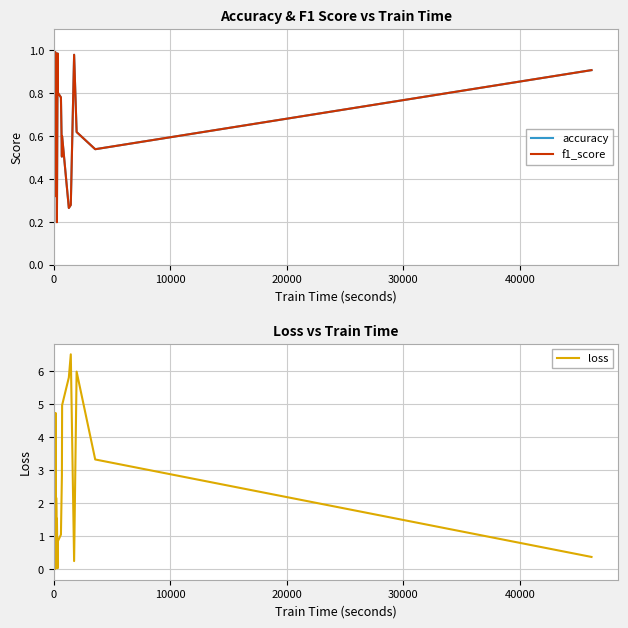

True or false: loss and accuracy intersect in this chart.

True